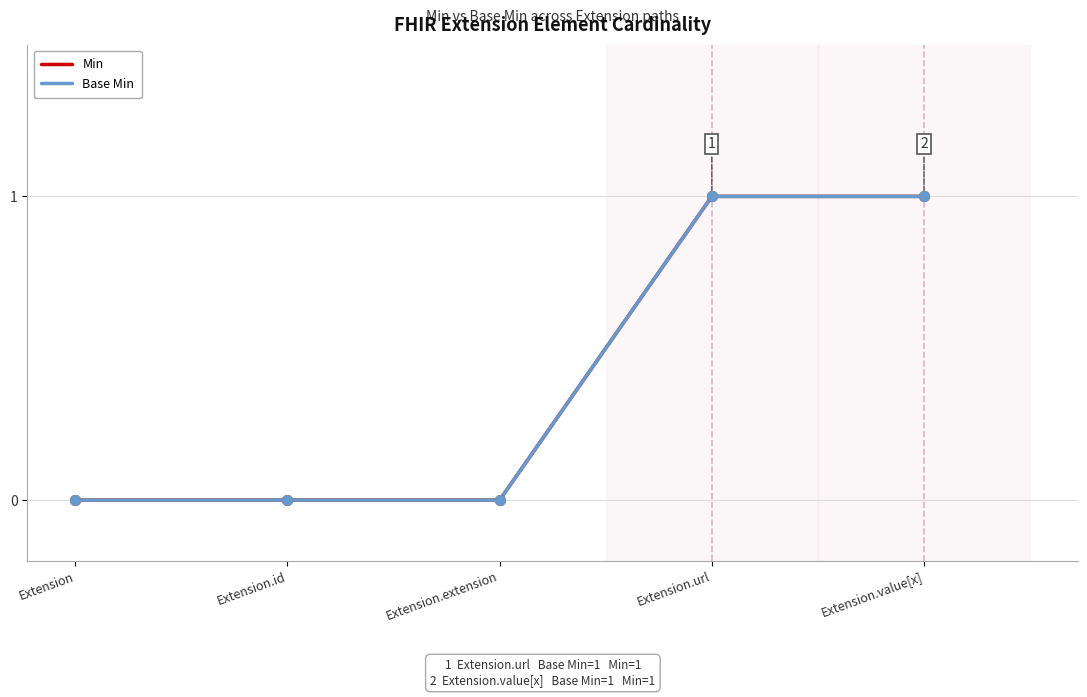

Does the chart have visible grid lines?

Yes